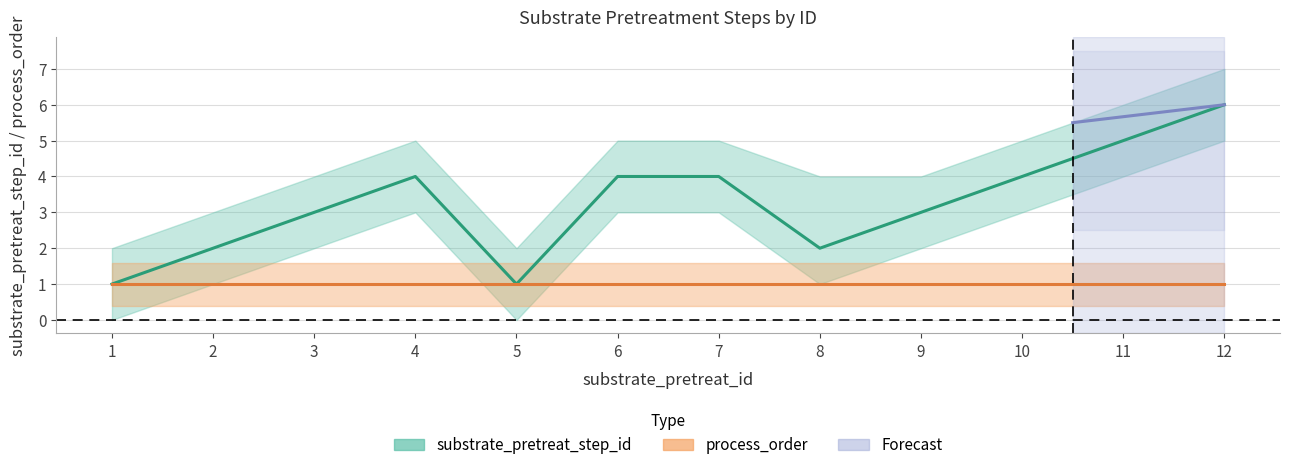

At which label is the value closest to 3?

3